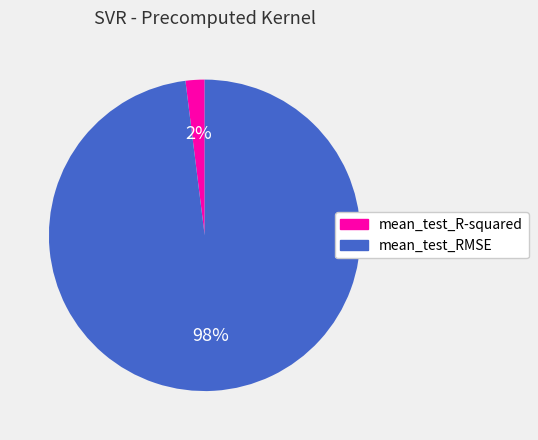

Count the number of slices in the pie.

2